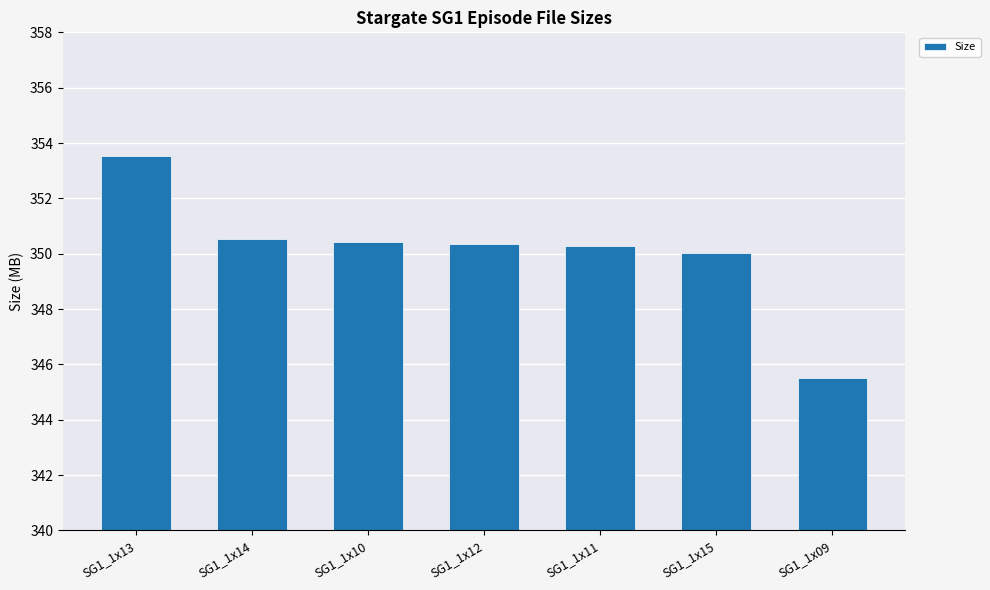

What is the sum of all values?

2450.6